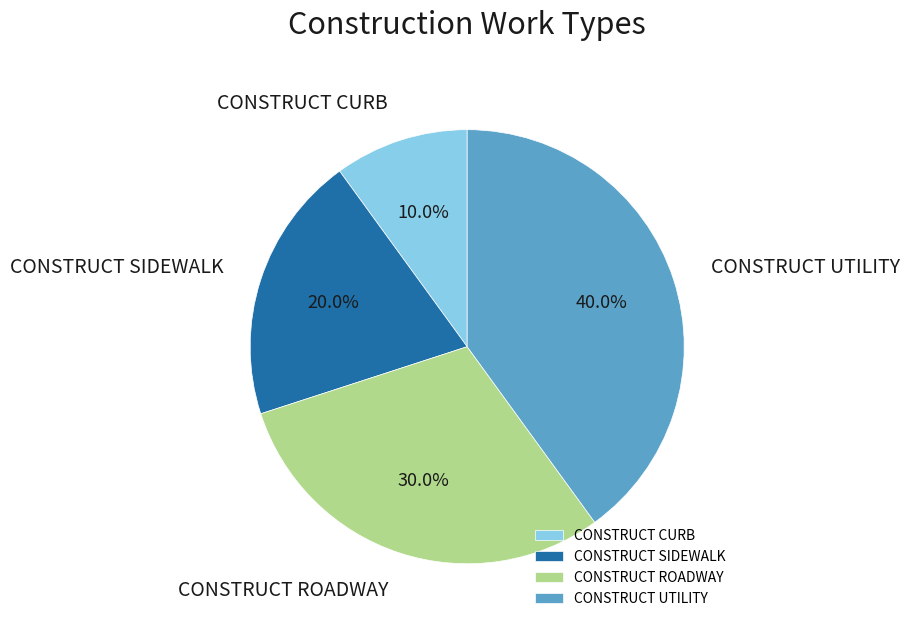

Is there a majority slice in this chart?

No